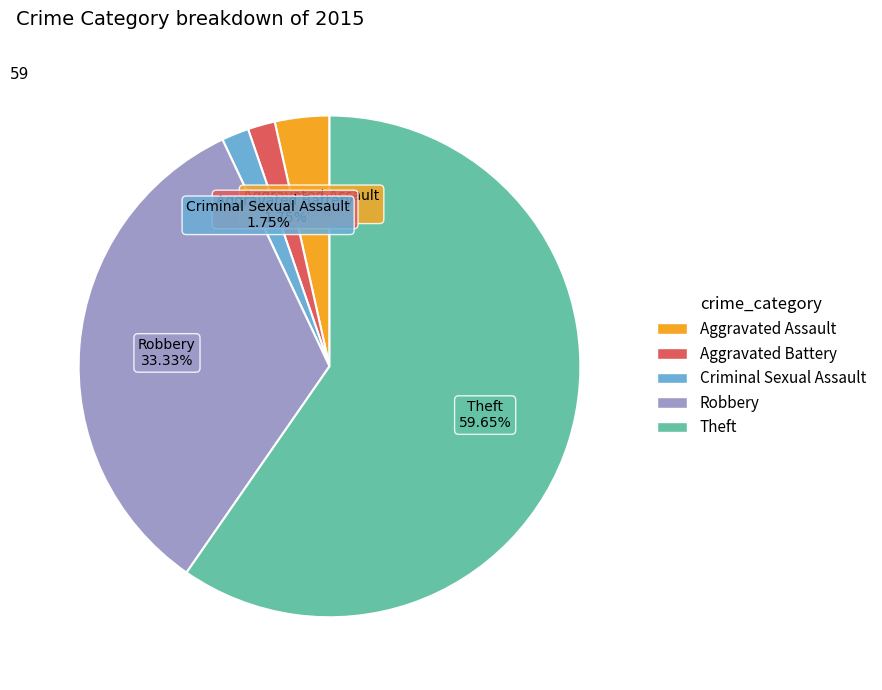

To the nearest percent, what is the difference between the largest and smallest slice percentages?

58%